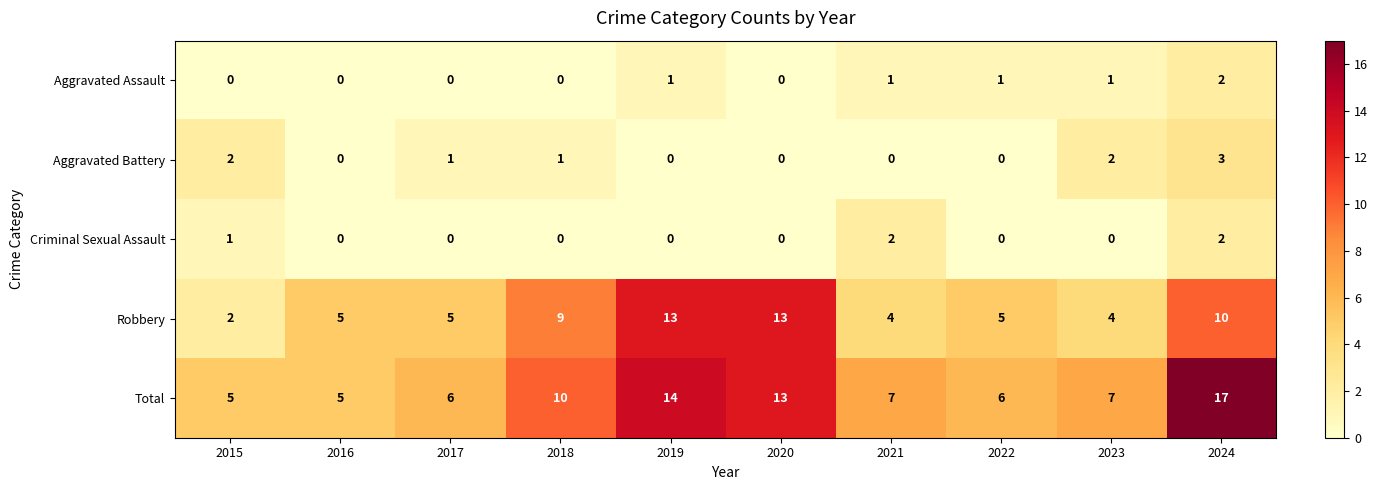

At which category does the chart reach its peak across all series?

2024